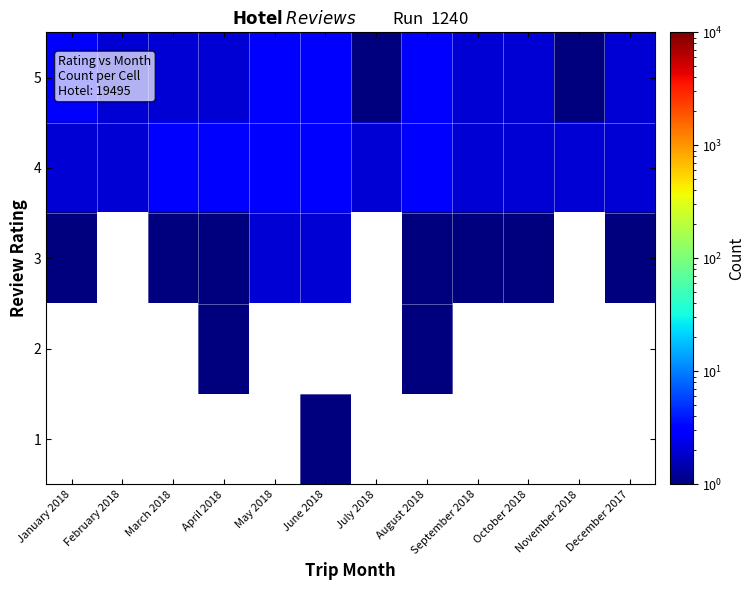

Is it true that 3 equals 0.3 at April 2018?

False